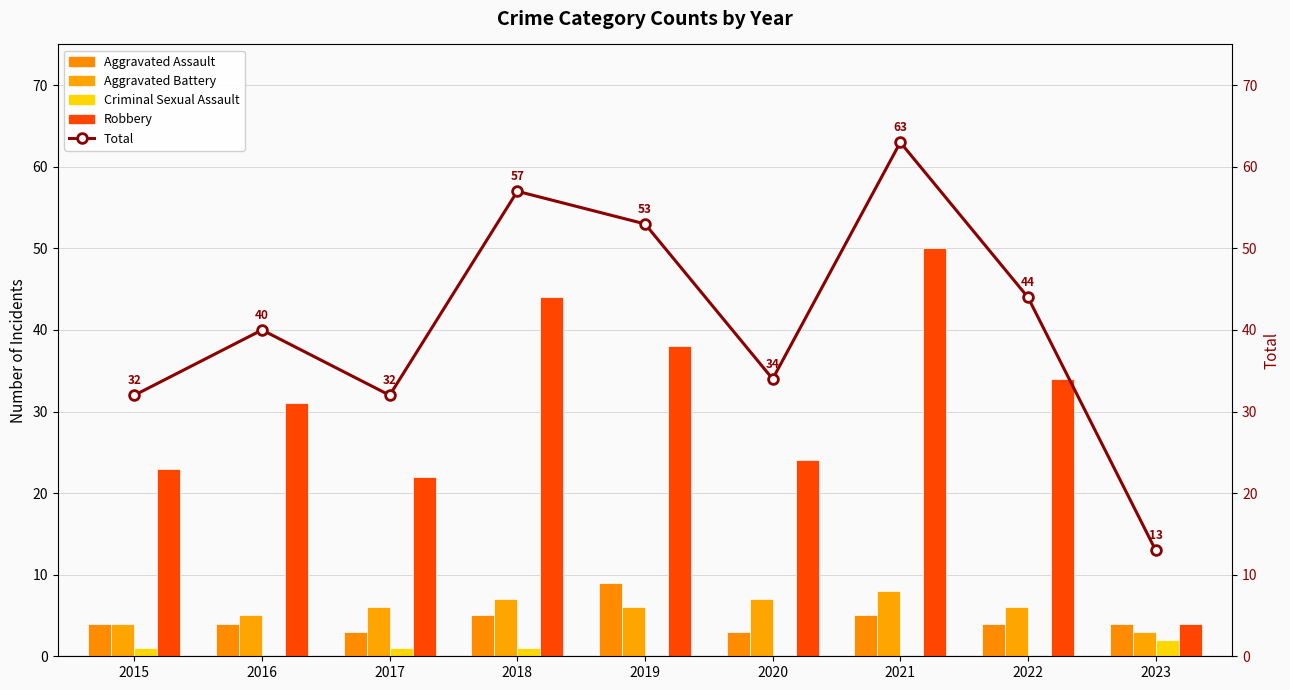

The Robbery series shows 55 at 2019. True or false?

False